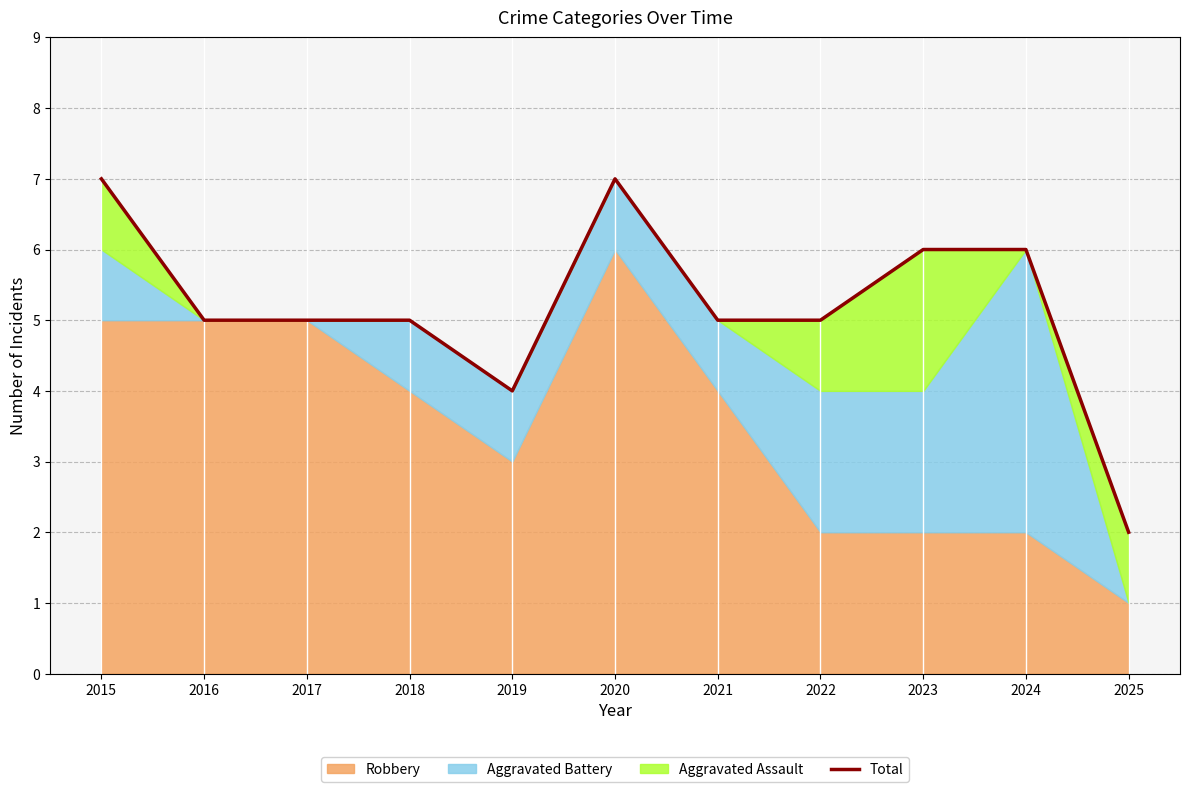

What is the difference between the values at 2019 and 2021?

1